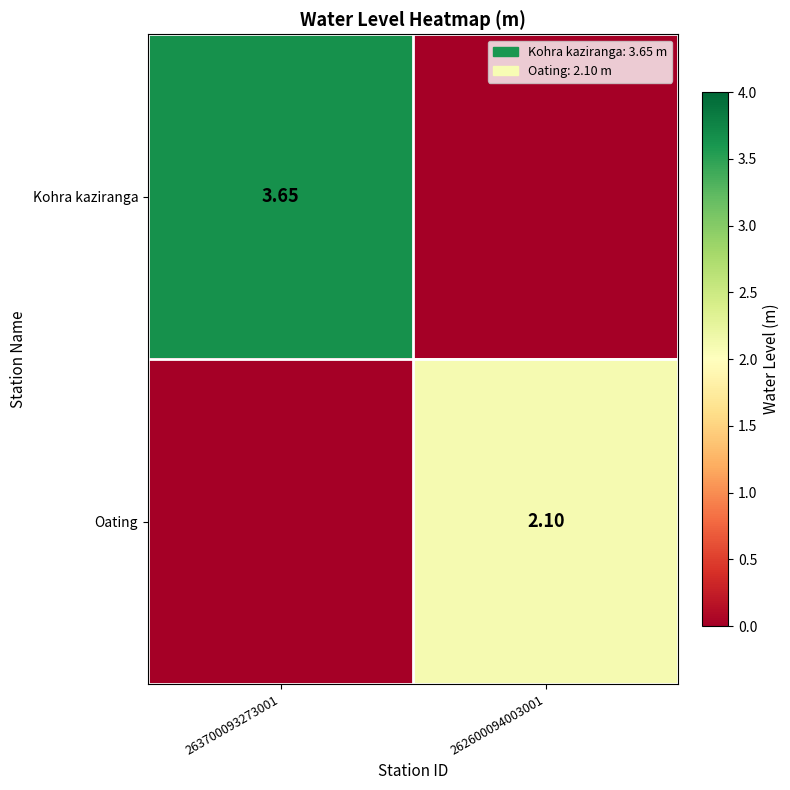

What is the spread (max minus min) of values at 263700093273001?

3.6